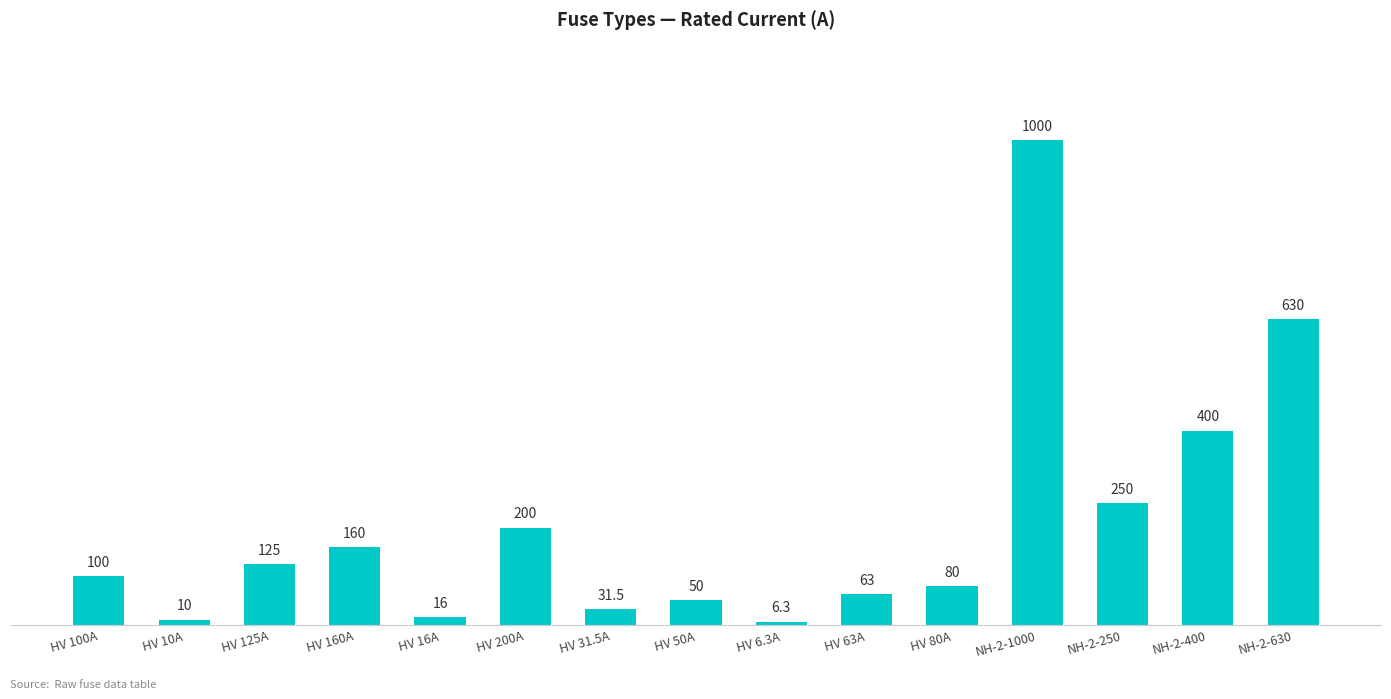

What is the change in value from HV 125A to NH-2-630?

+505.0